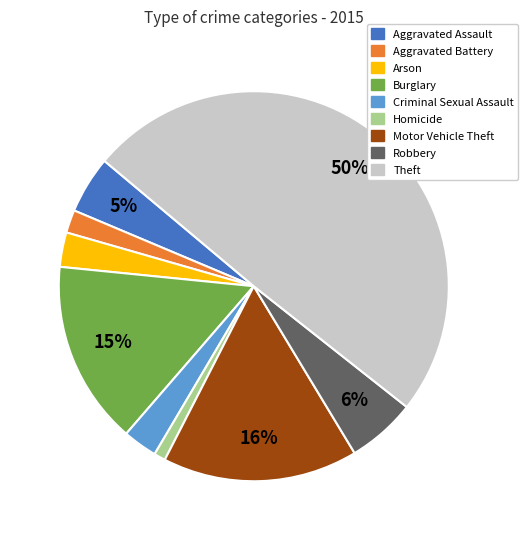

What percentage is the Aggravated Assault slice, to the nearest percent?

5%